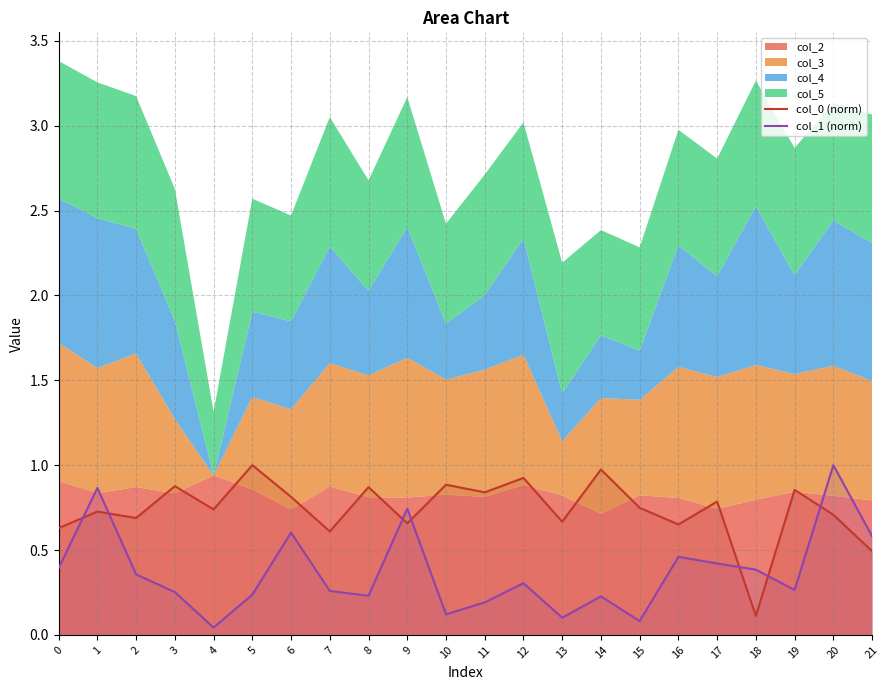

What is the difference between the col_0 (norm) values at 15 and 10?

0.1